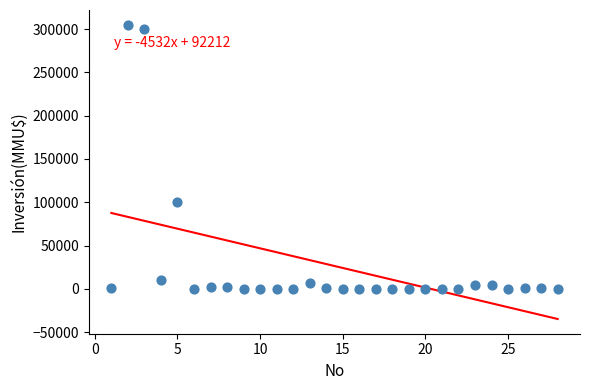

What is the range of Y values (max minus min)?

305000